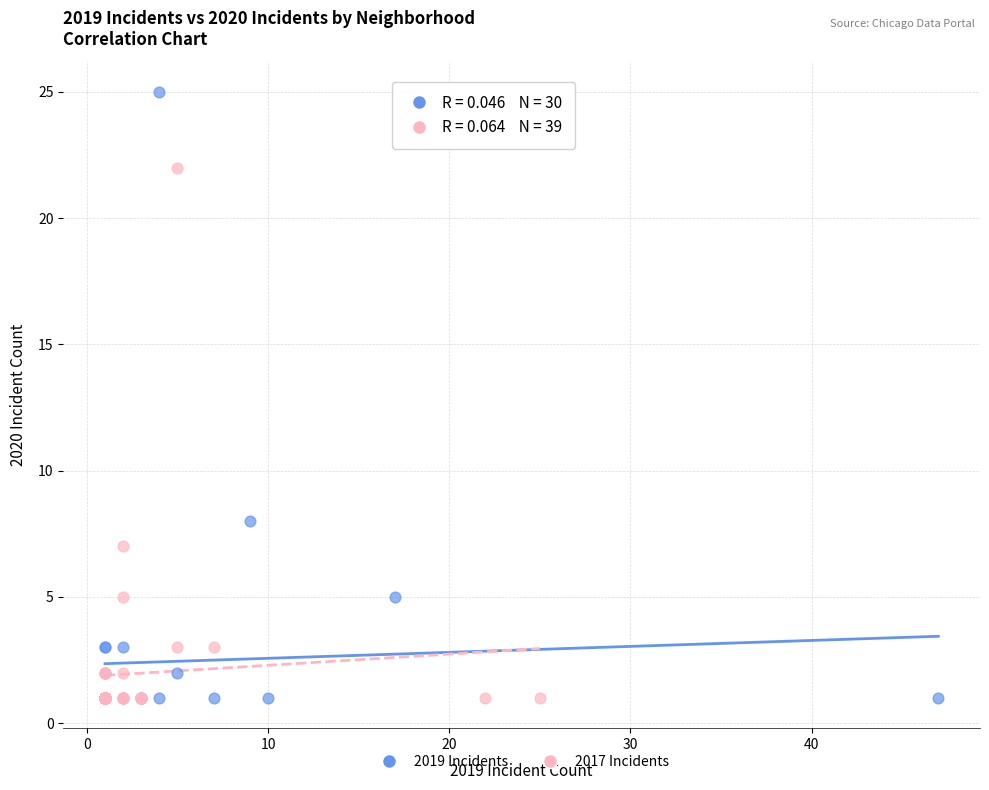

Which series reaches the maximum Y coordinate?

2019 Incidents